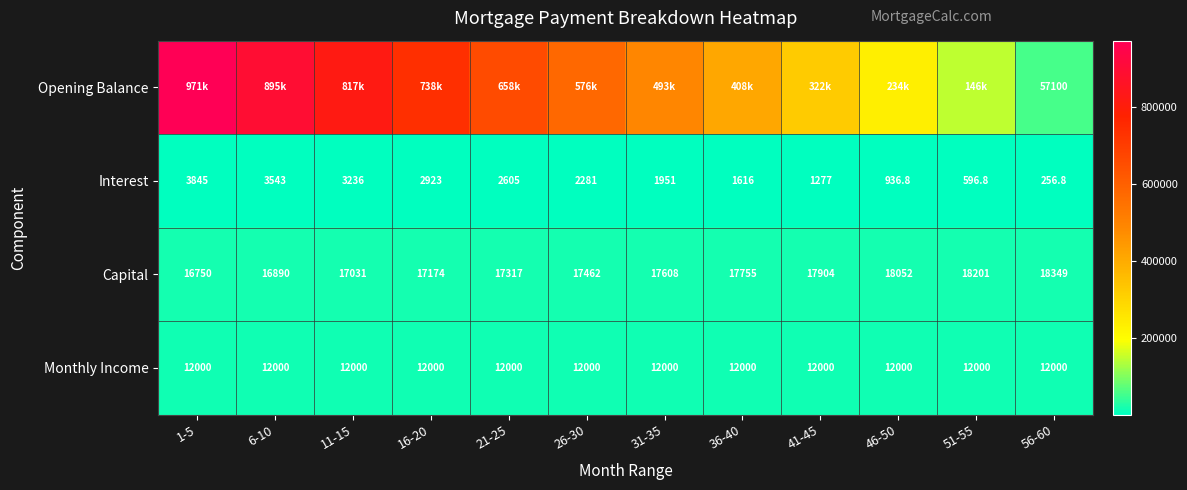

Is the value of Interest at 1-5 greater than the value of Monthly Income at 46-50?

No